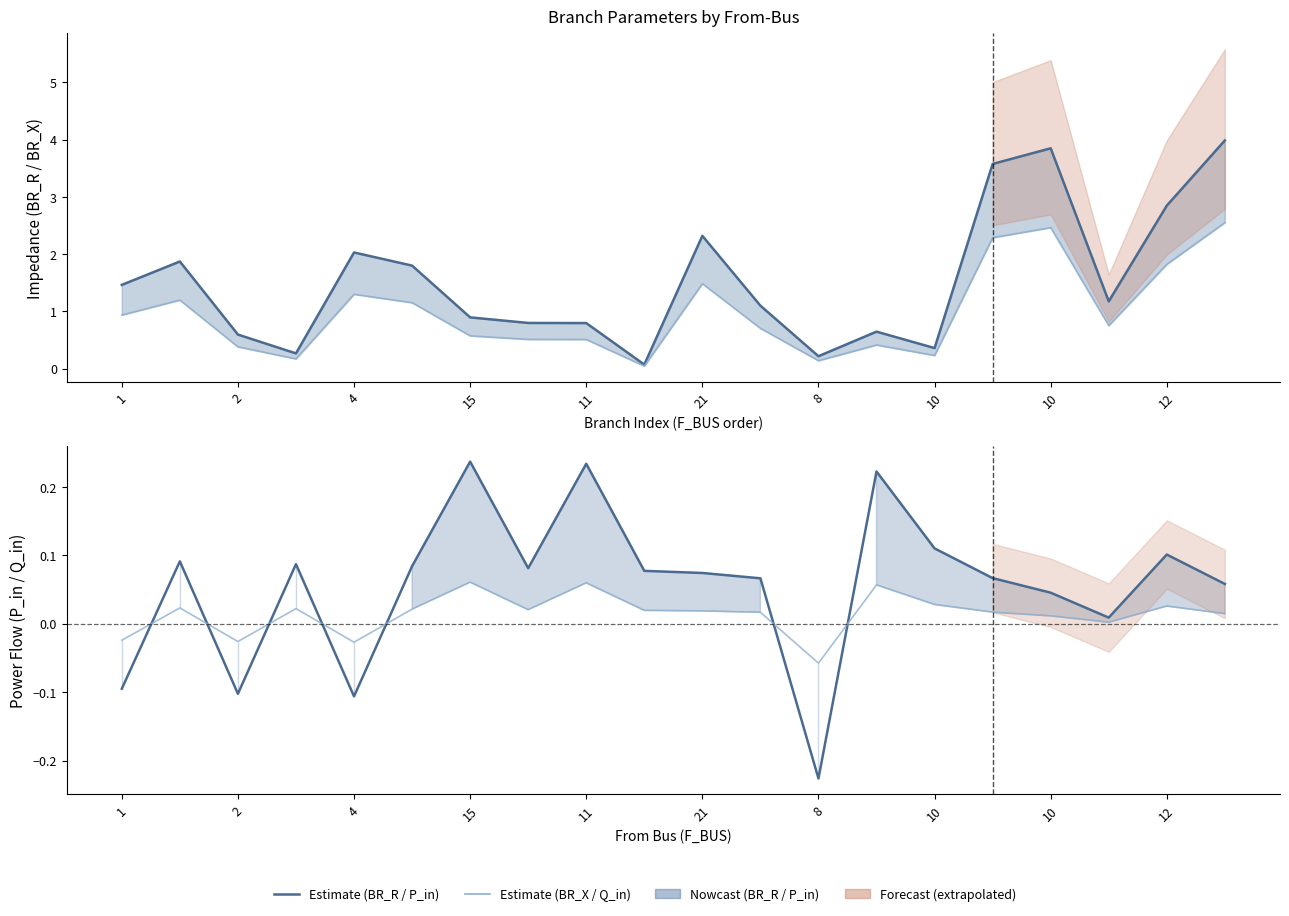

True or false: BR_X and BR_R cross at least once.

False